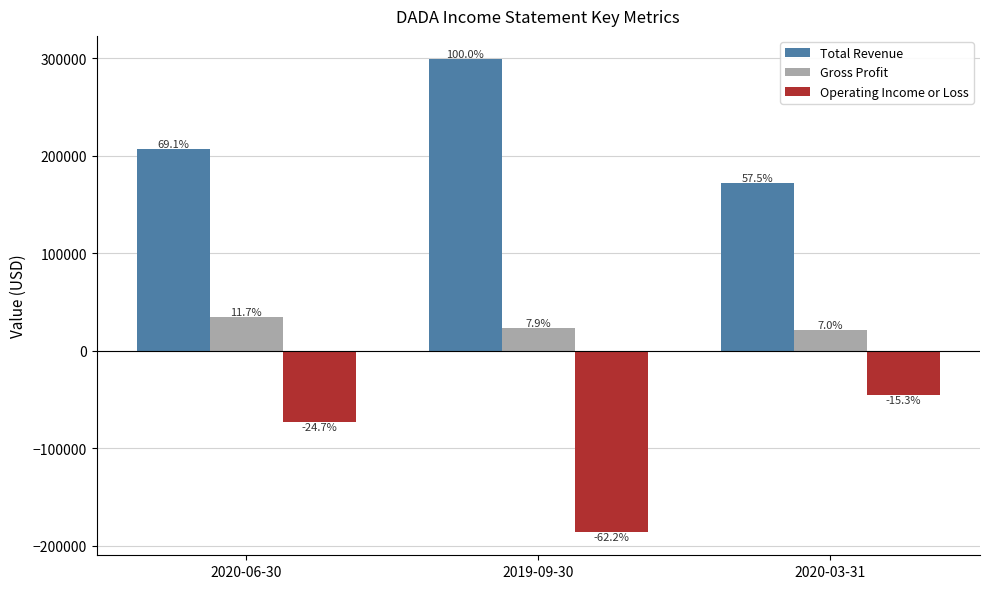

How many bars are there in each group?

3